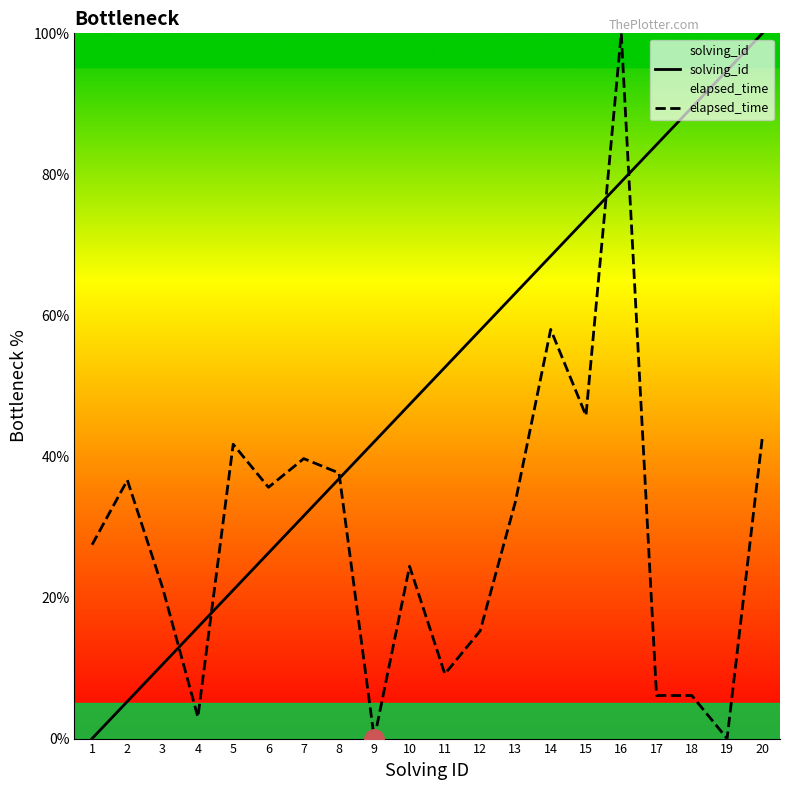

Is it true that elapsed_time equals 21.4 at 3?

True